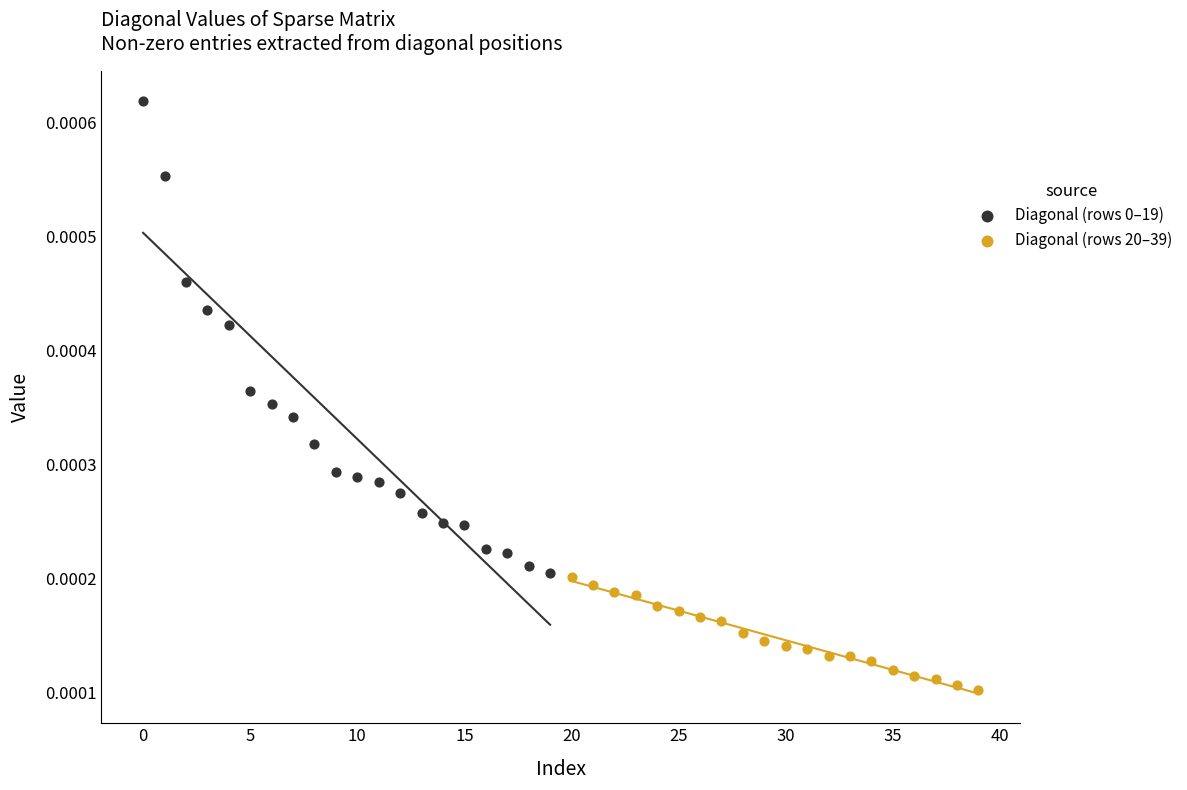

Which series reaches the minimum Y coordinate?

Diagonal (rows 20–39)